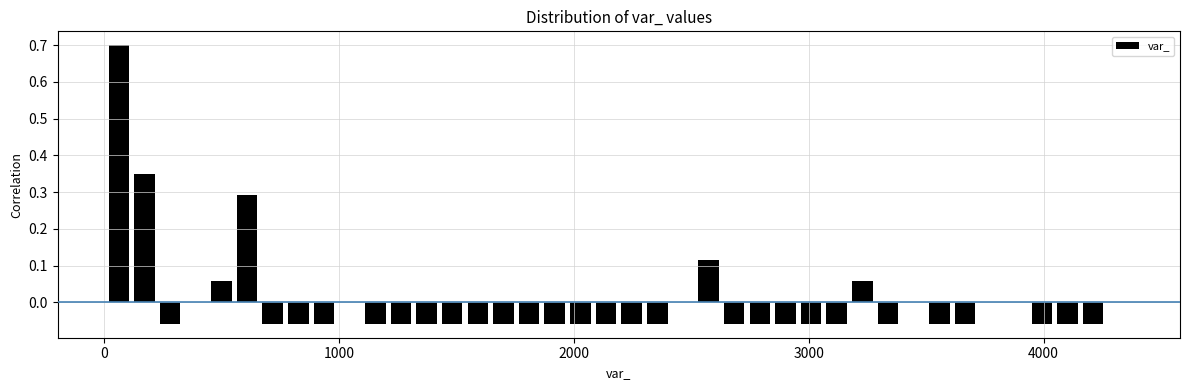

Around what value on the x-axis is the tallest bar? Give the approximate position of its centre, as read against the axis.

100